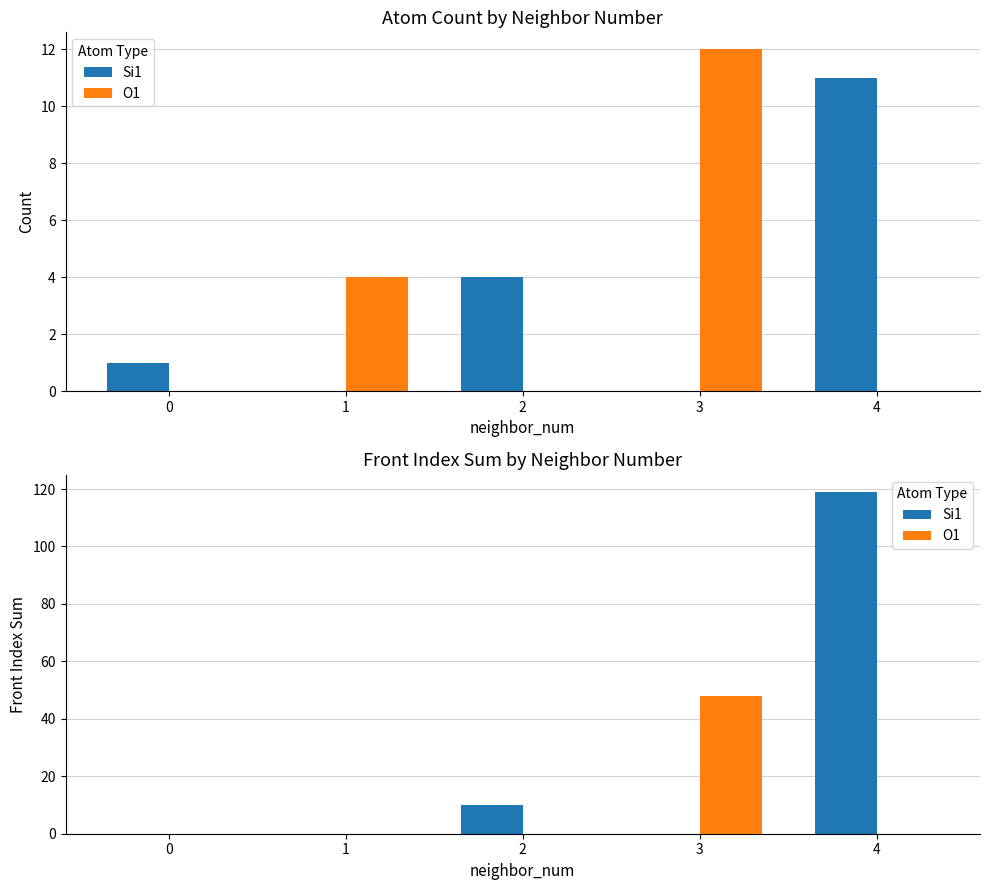

What is the average value of the O1 series?

10